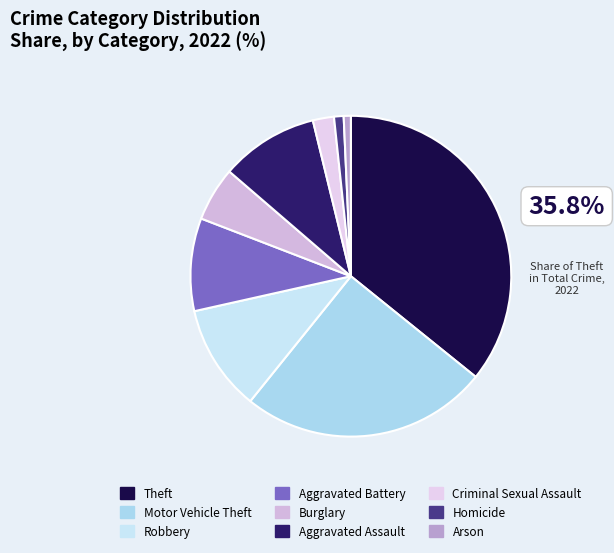

The Aggravated Assault slice represents 16% of the pie. True or false?

False